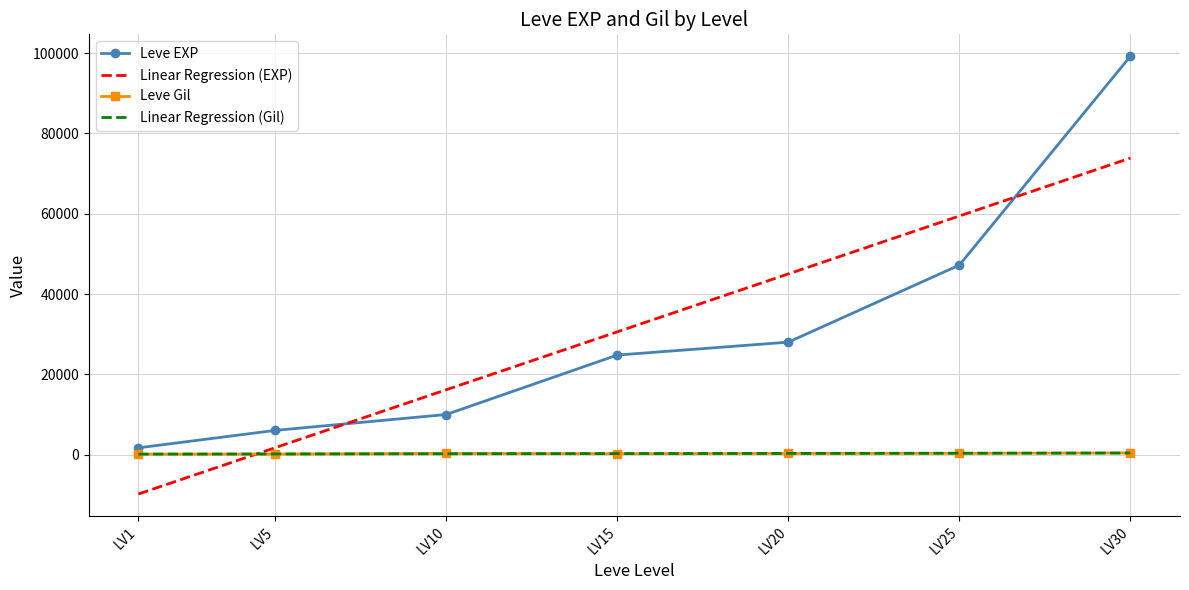

What are all the series names shown in the legend?

Leve EXP, Linear Regression (EXP), Leve Gil, Linear Regression (Gil)